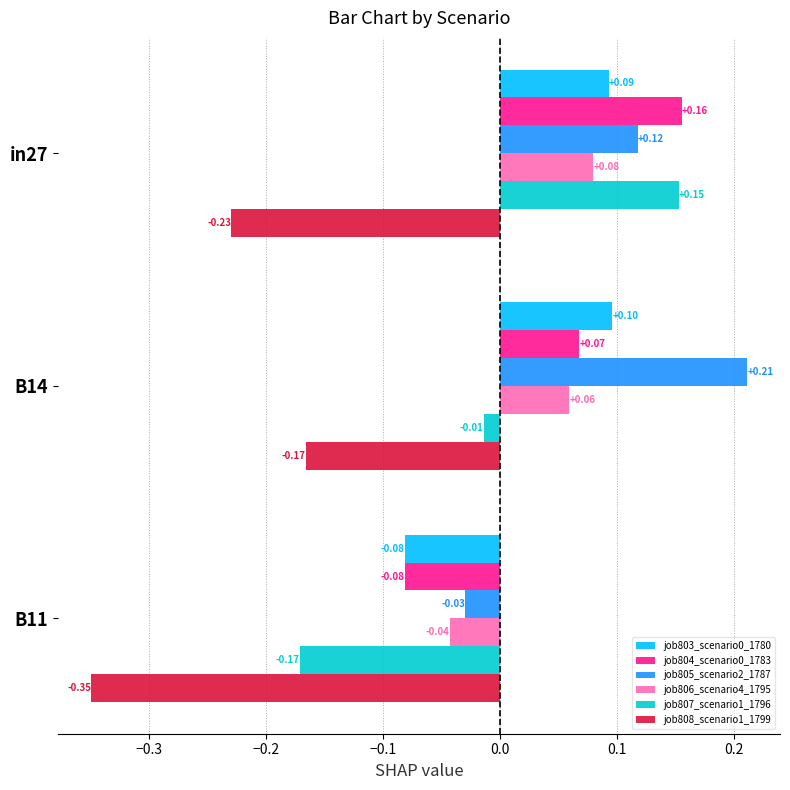

Rank the categories by job803_scenario0_1780 value from lowest to highest.

B11, in27, B14